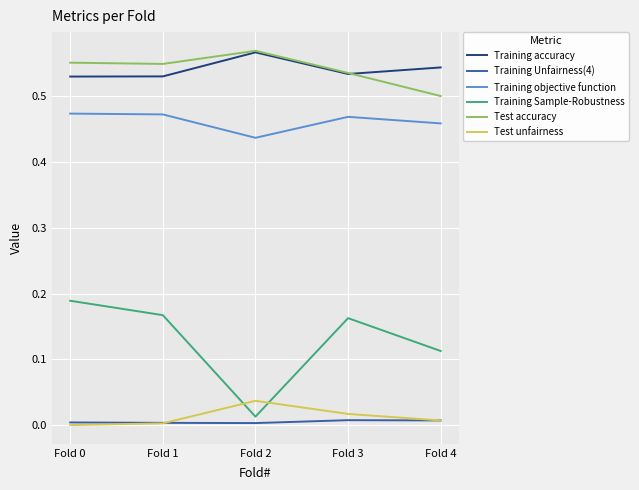

True or false: Training Unfairness(4) and Training accuracy intersect in this chart.

False